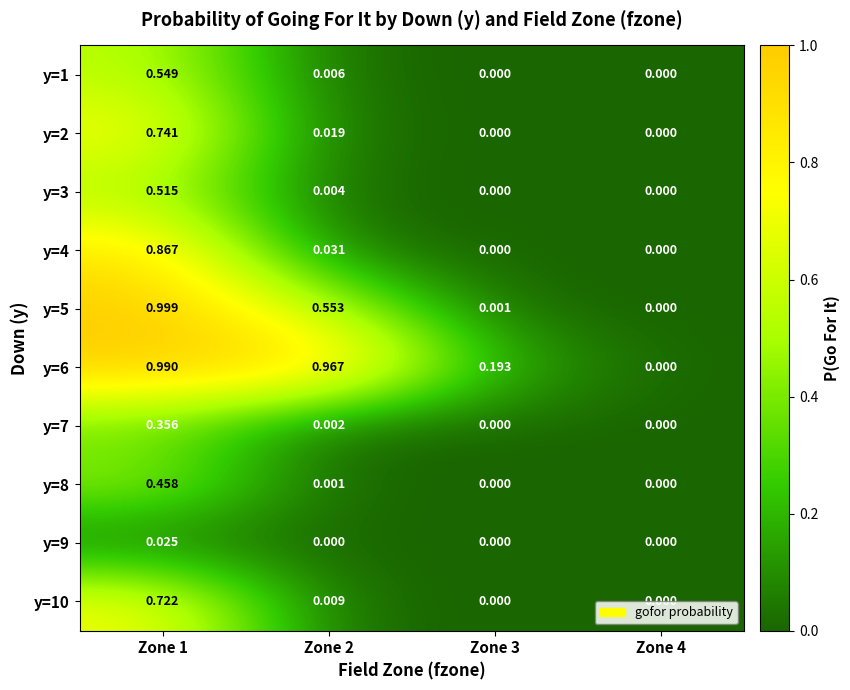

Between Zone 1 and Zone 4, which series saw the biggest shift?

y=5